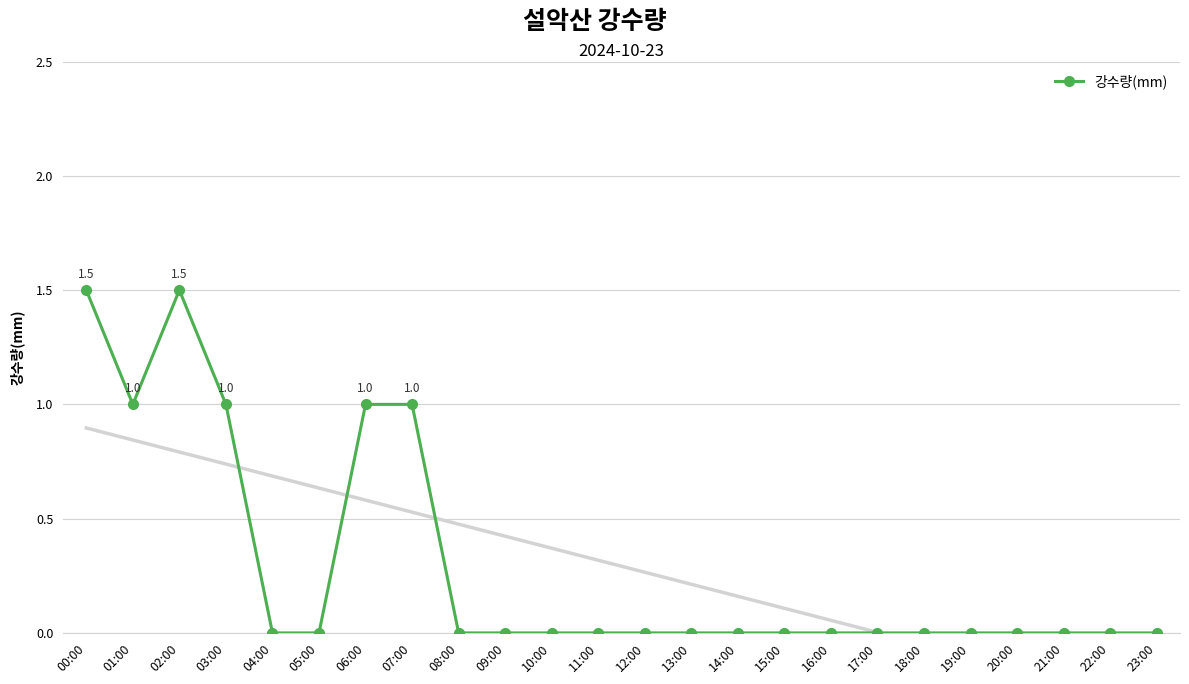

What is the difference between the maximum and second lowest values?

1.5